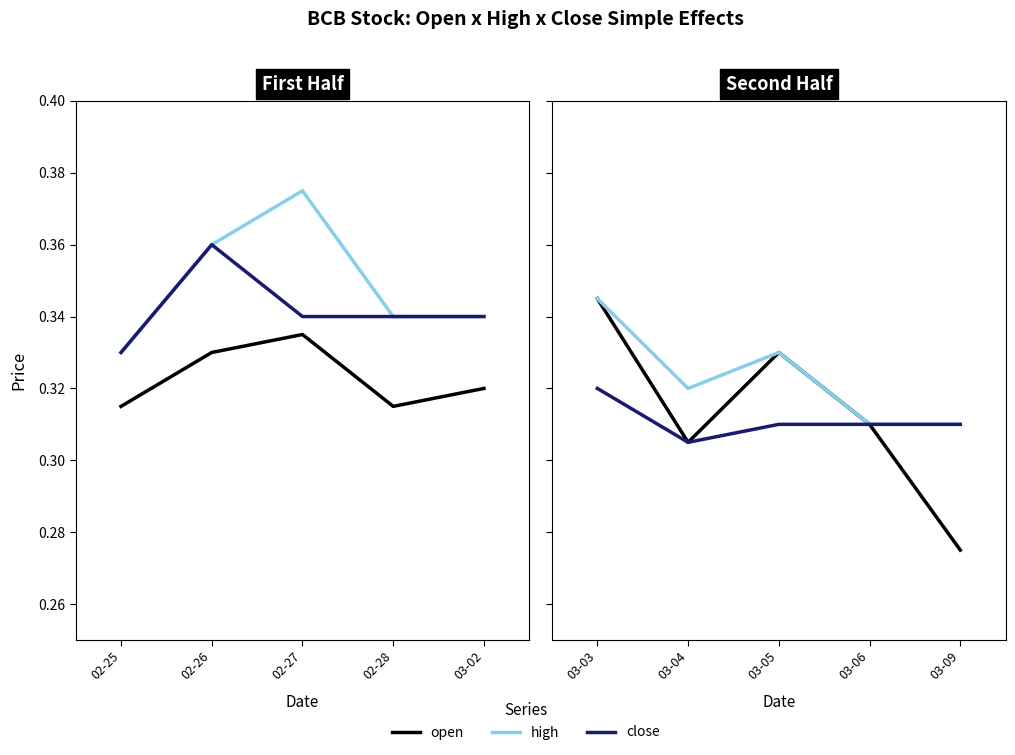

How many series are shown in this chart?

3